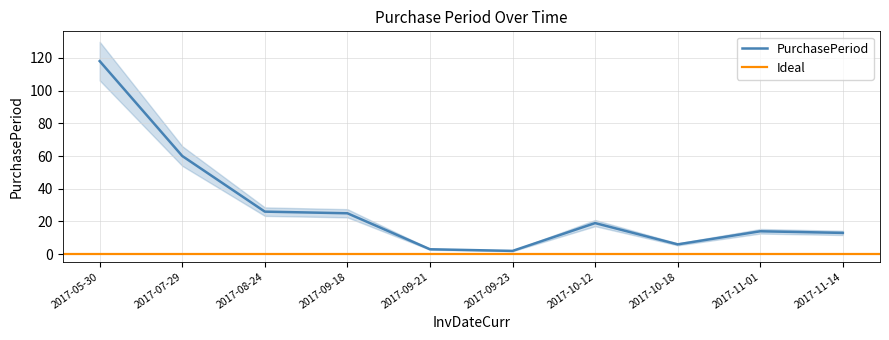

List the labels in order of value, smallest first.

2017-09-23, 2017-09-21, 2017-10-18, 2017-11-14, 2017-11-01, 2017-10-12, 2017-09-18, 2017-08-24, 2017-07-29, 2017-05-30